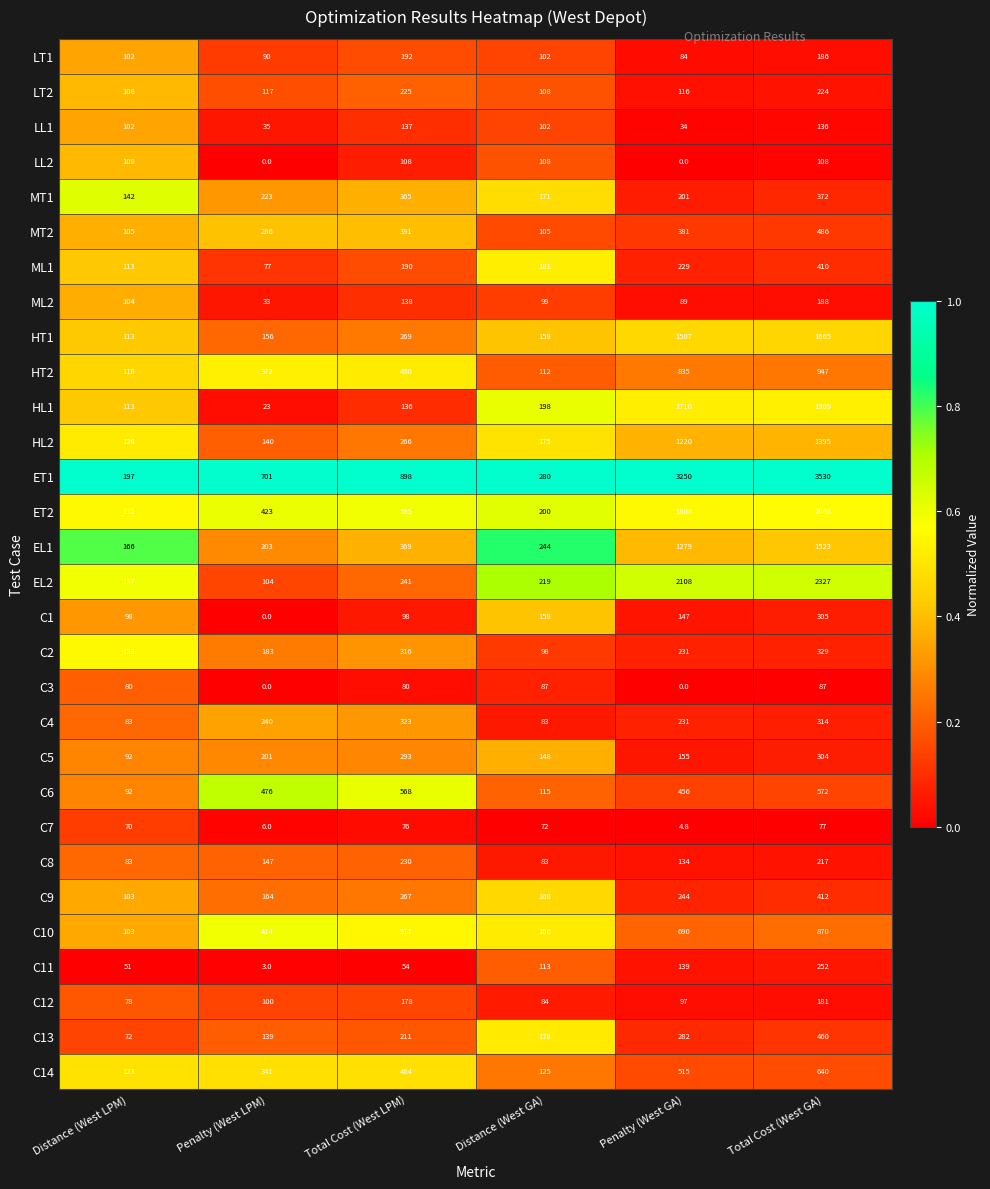

Is the value of C11 at Distance (West LPM) greater than the value of C13 at Penalty (West GA)?

No